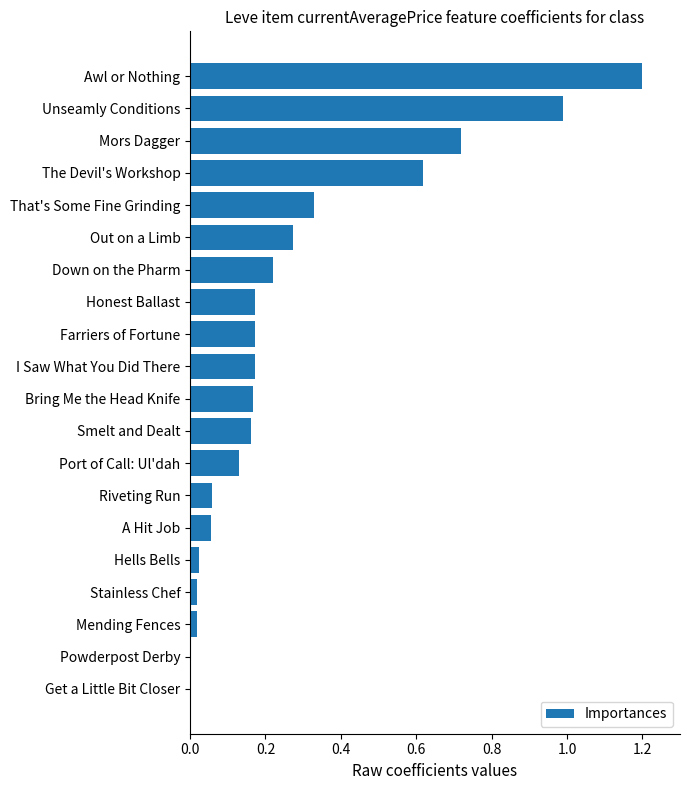

What is the maximum value shown in the chart?

1.2